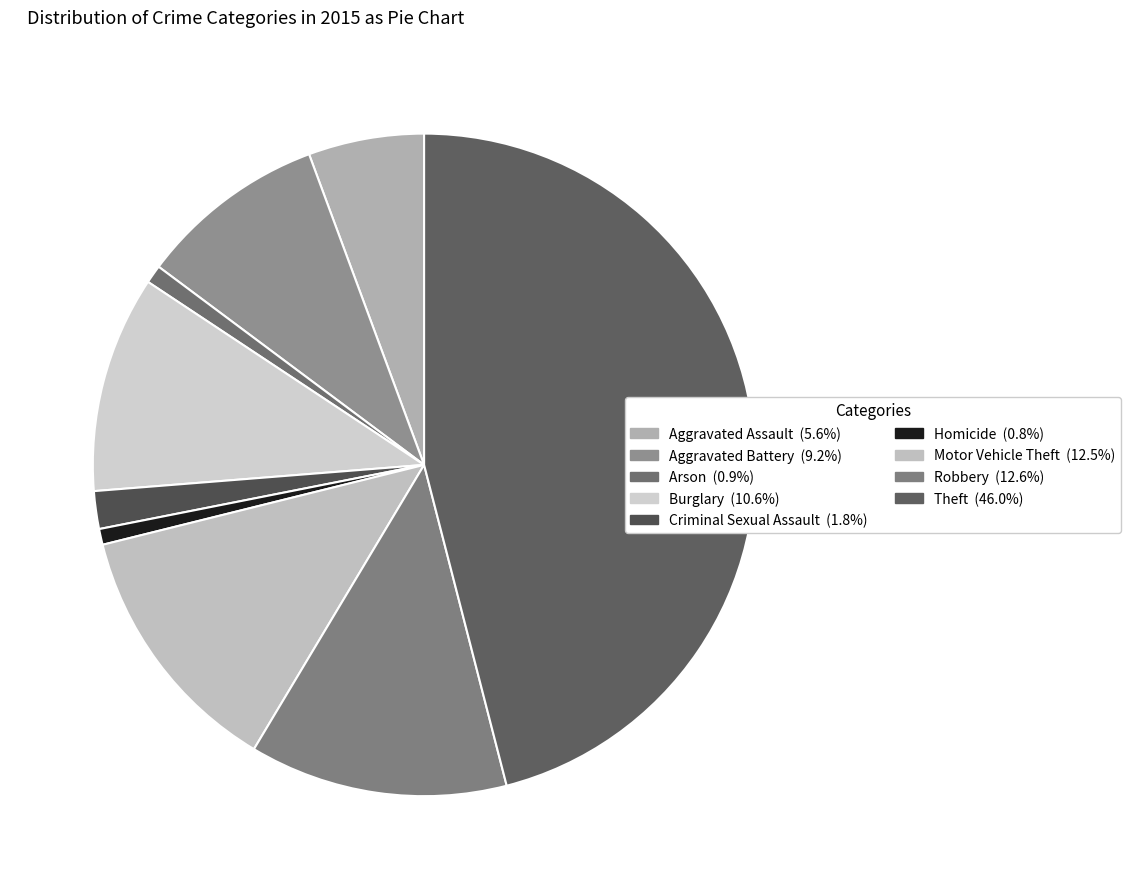

Rank the categories by value from lowest to highest.

Homicide, Arson, Criminal Sexual Assault, Aggravated Assault, Aggravated Battery, Burglary, Motor Vehicle Theft, Robbery, Theft